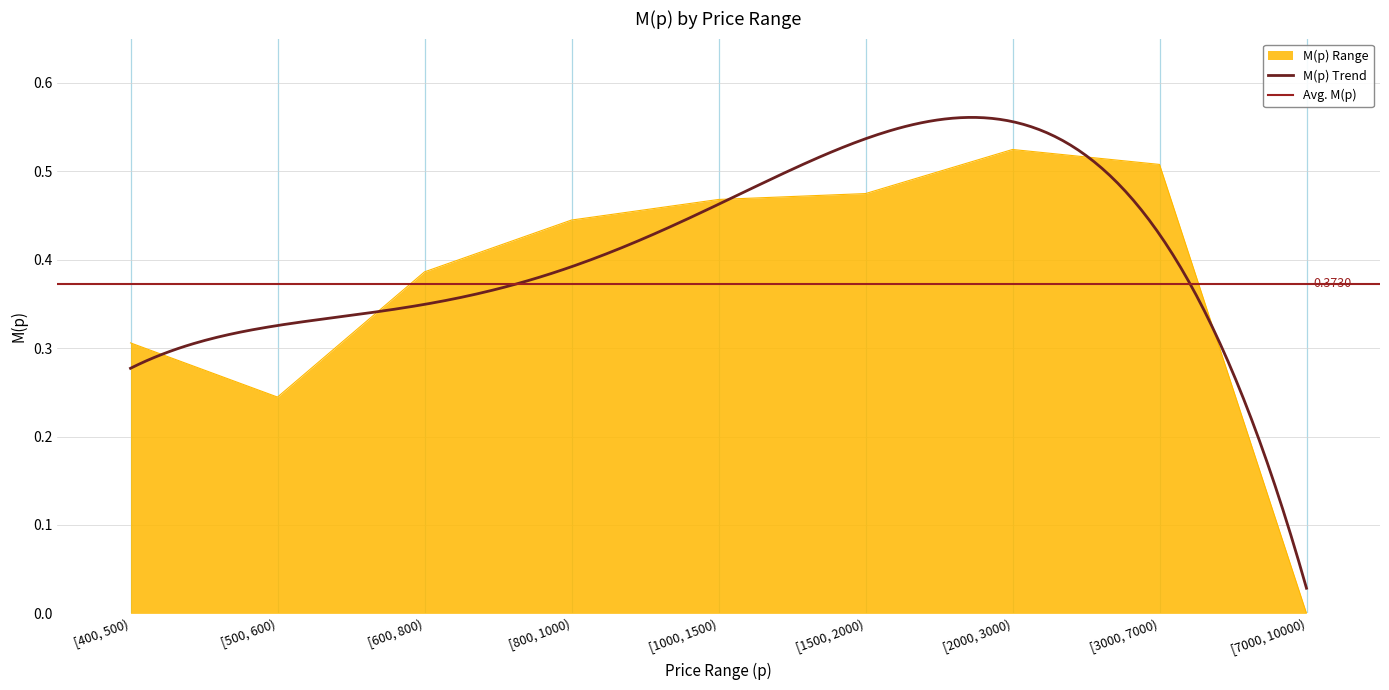

Count the number of categories in the chart.

9